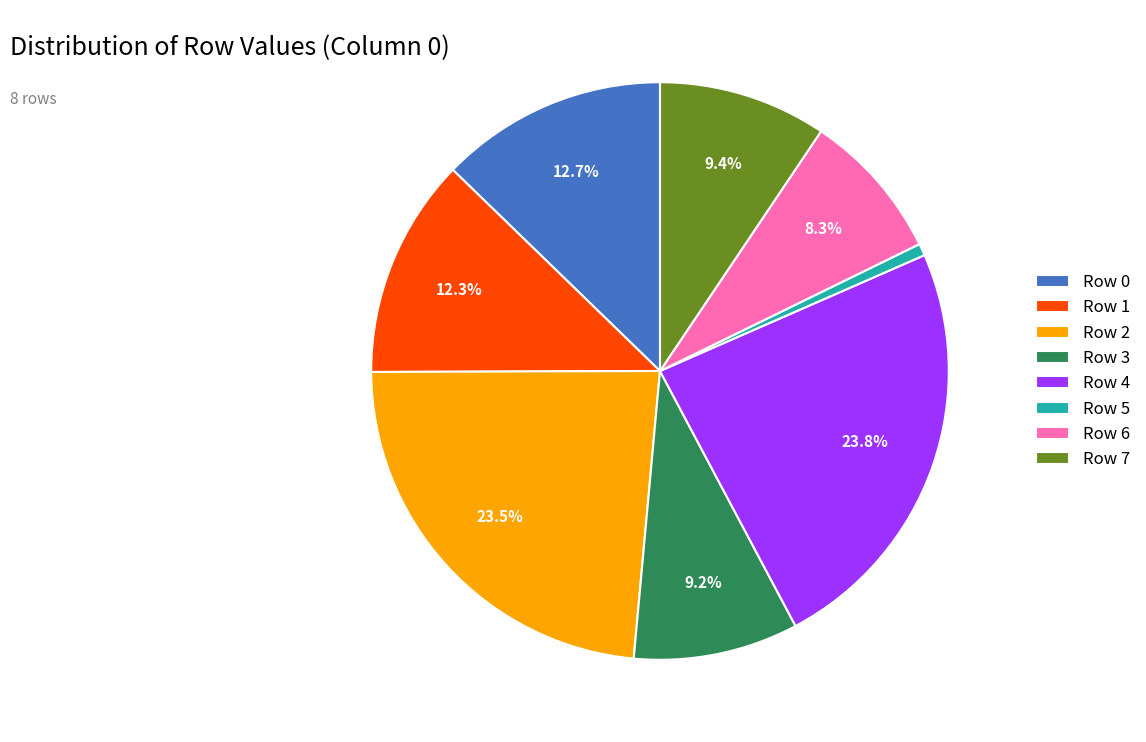

Which has a higher value, Row 5 or Row 6?

Row 6